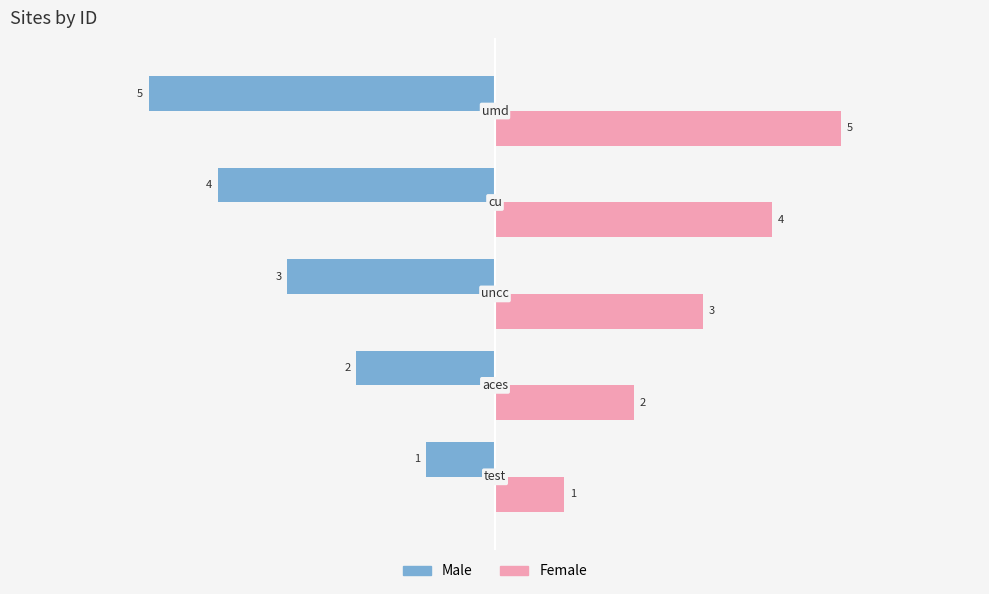

What is the sum of all Male values?

-15